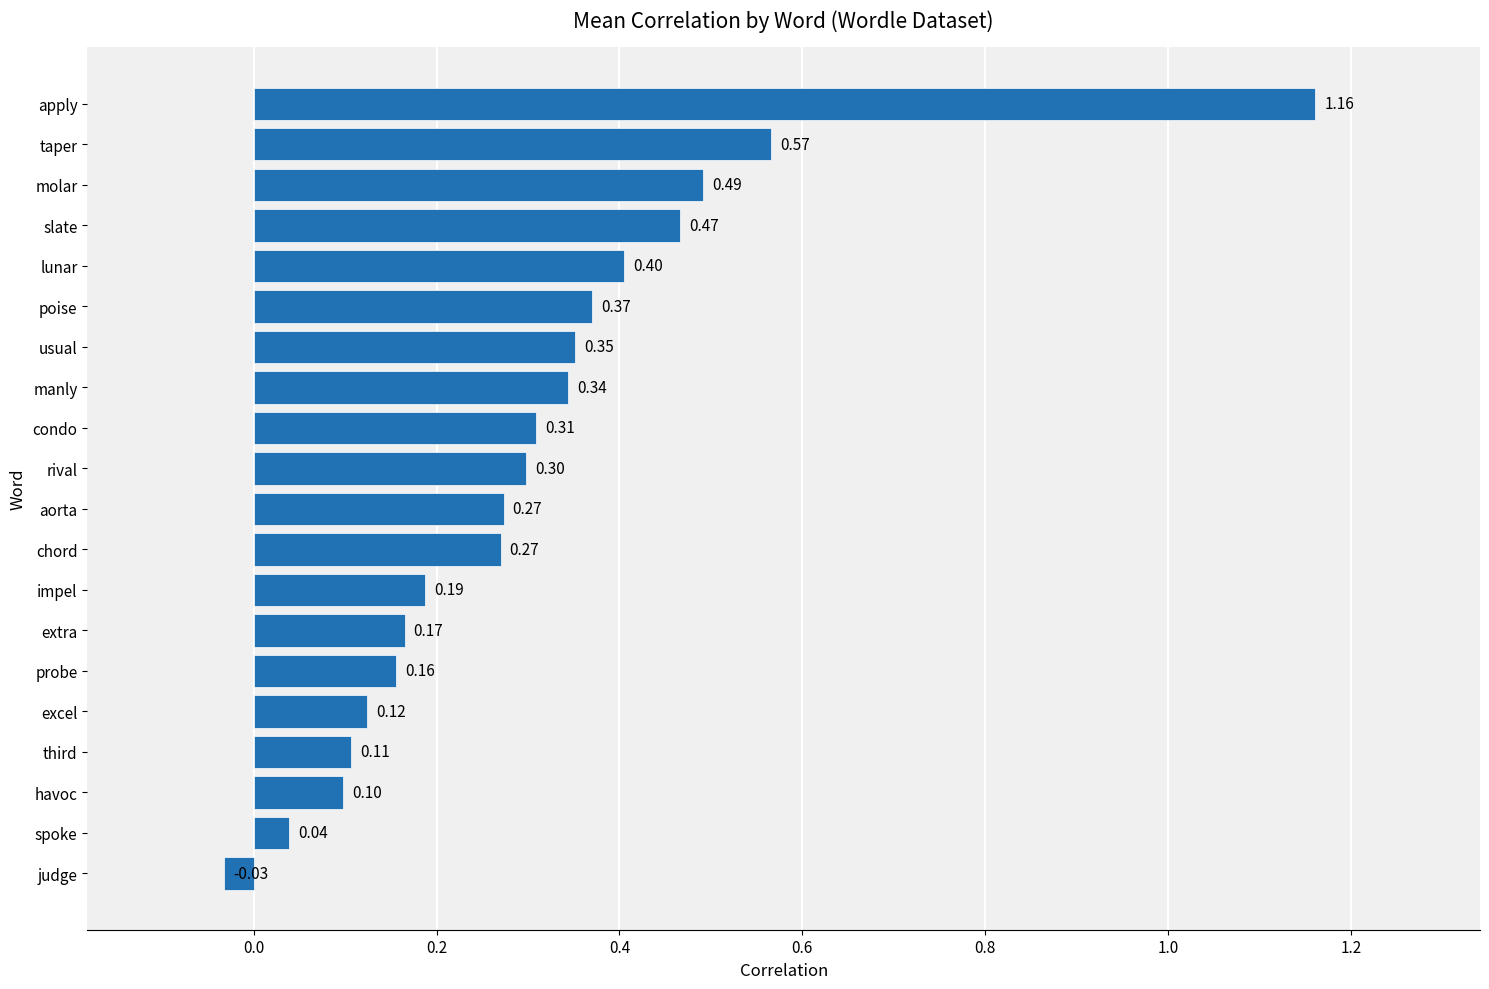

How many bars are there in total?

20